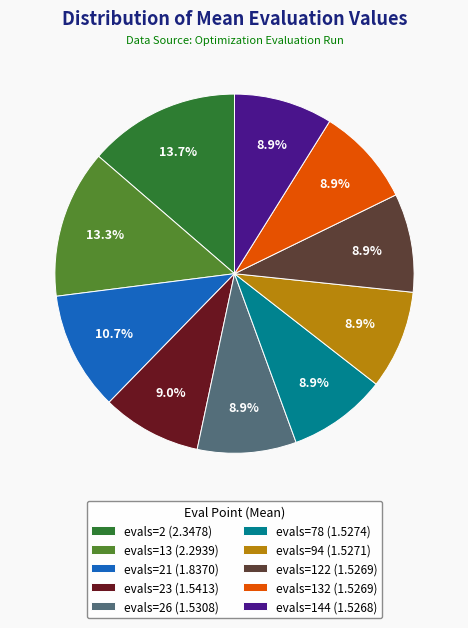

How many slices are in this pie chart?

10